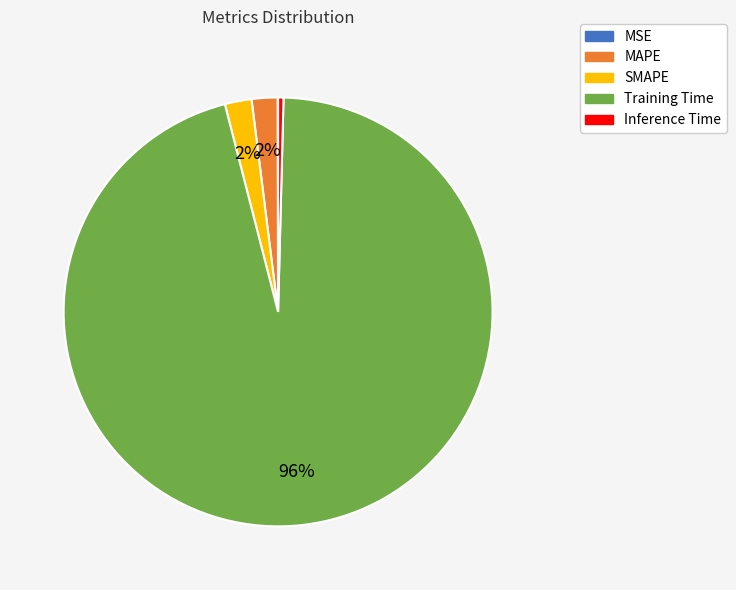

Does Training Time represent more than half of the total?

Yes